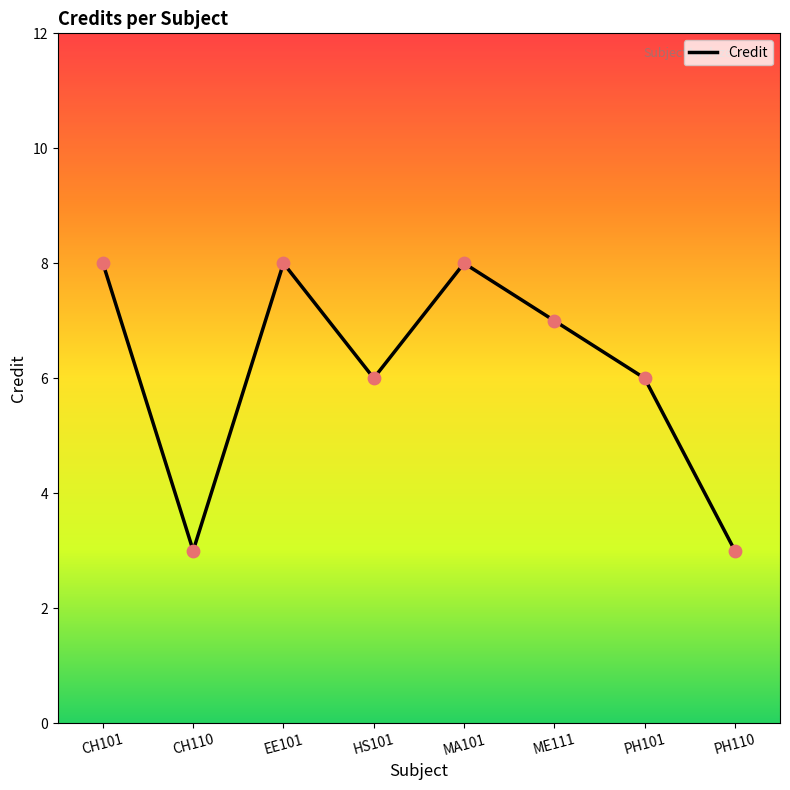

Which has a higher value, ME111 or PH110?

ME111